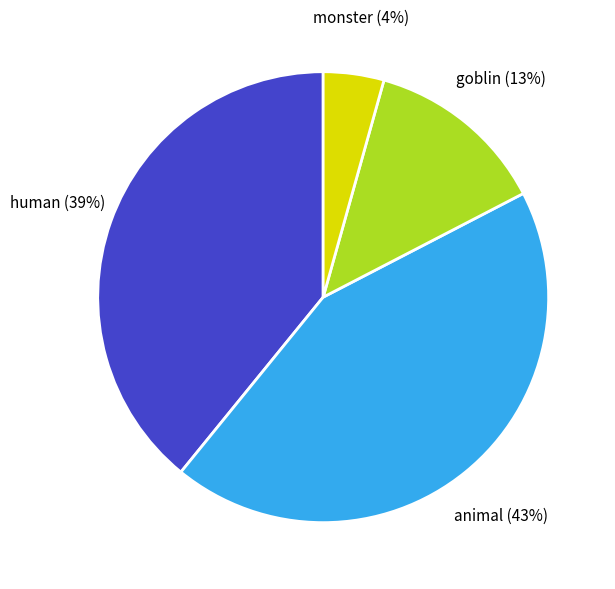

To the nearest percent, what is the difference between the largest and smallest slice percentages?

39%